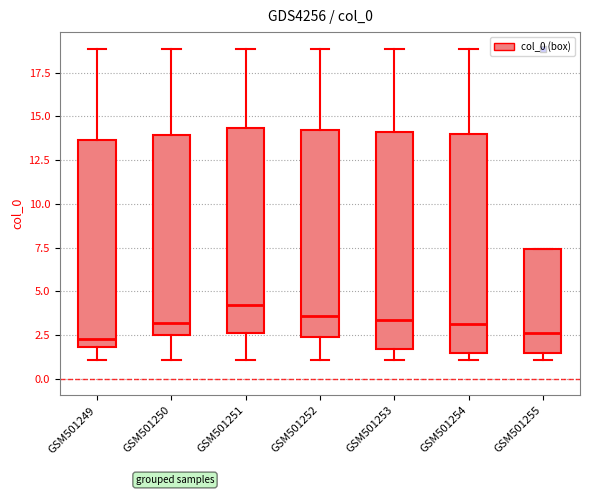

Reading left to right, transcribe this box plot: for each box, give where its median line is, the range the box spans, and where its two whiskers end, as read against the y-axis. The values are not printed on the chart, so give them approximately, as read against the axis.

GSM501249: median 2.5, box 2.0 to 13.5, whiskers 1.0 to 19.0
GSM501250: median 3.0, box 2.5 to 14.0, whiskers 1.0 to 19.0
GSM501251: median 4.0, box 2.5 to 14.5, whiskers 1.0 to 19.0
GSM501252: median 3.5, box 2.5 to 14.0, whiskers 1.0 to 19.0
GSM501253: median 3.5, box 1.5 to 14.0, whiskers 1.0 to 19.0
GSM501254: median 3.0, box 1.5 to 14.0, whiskers 1.0 to 19.0
GSM501255: median 2.5, box 1.5 to 7.5, whiskers 1.0 to 7.5